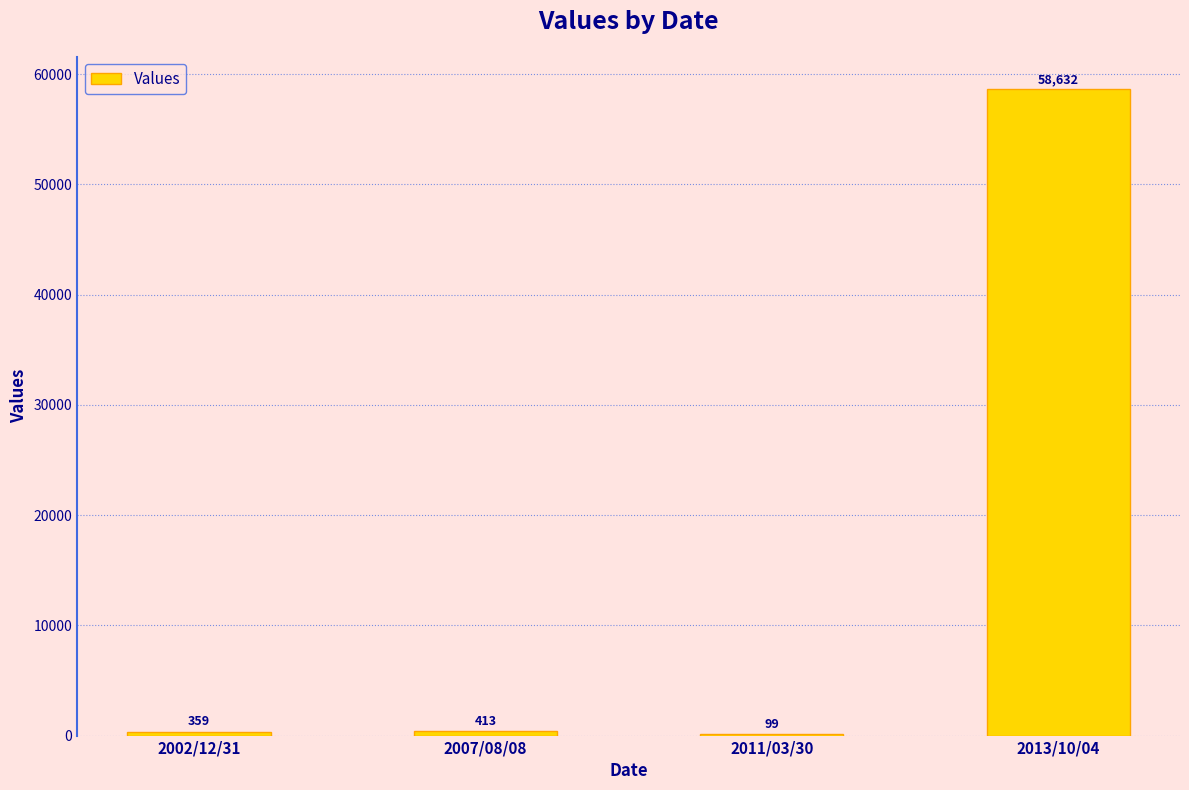

What is the sum of the values at 2011/03/30 and 2007/08/08?

512